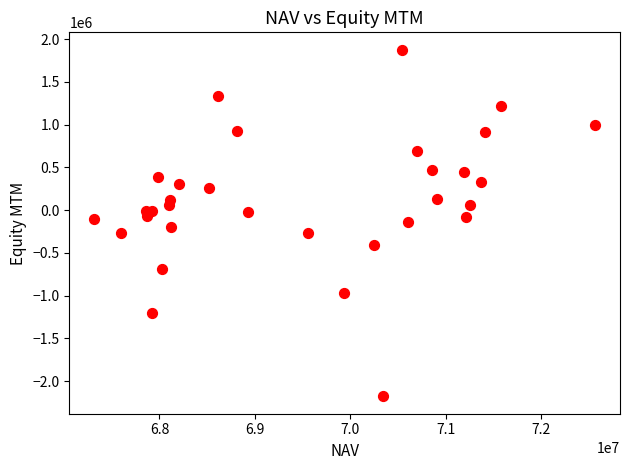

What is the range of X values (max minus min)?

5247858.3